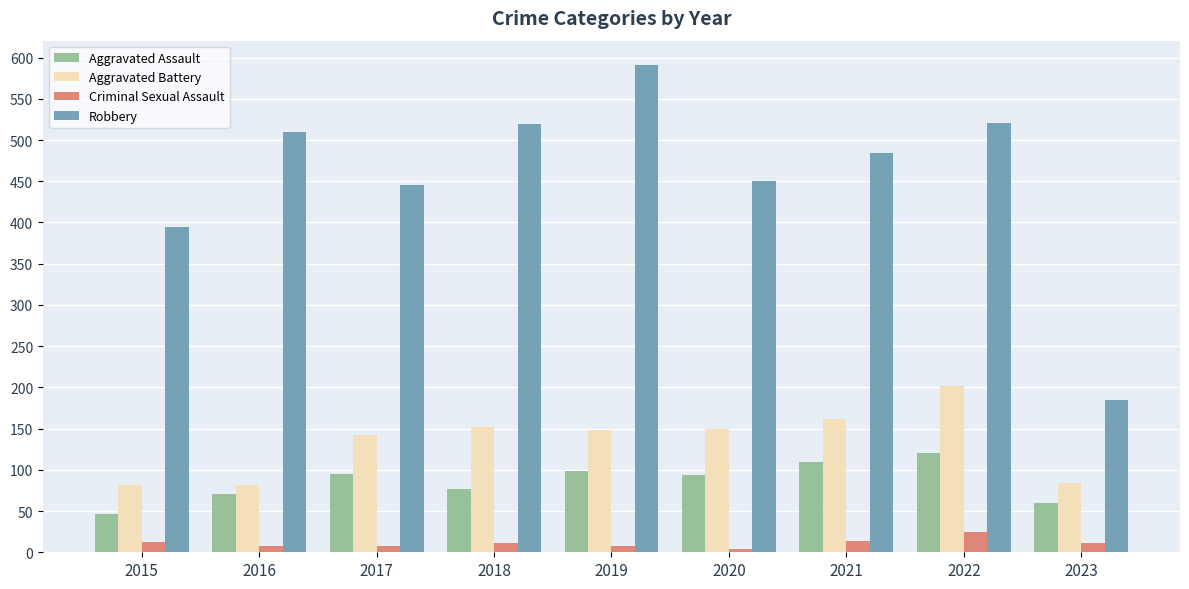

Which category has the highest value in the Criminal Sexual Assault series?

2022